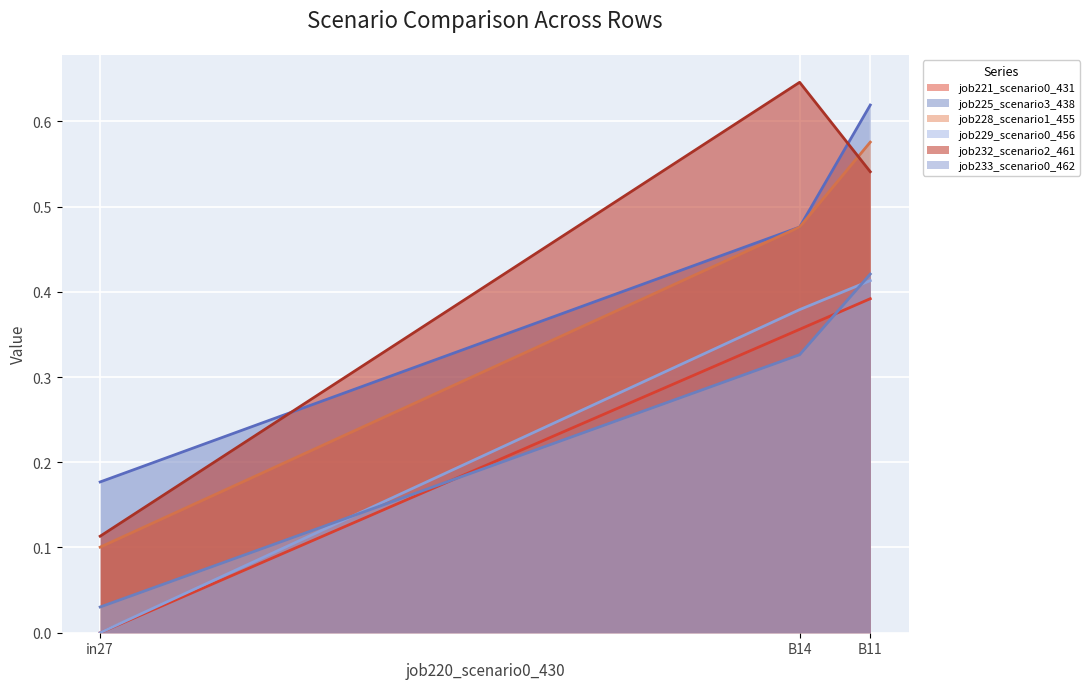

Rank the series by their maximum value, from lowest to highest.

job221_scenario0_431, job229_scenario0_456, job233_scenario0_462, job228_scenario1_455, job225_scenario3_438, job232_scenario2_461